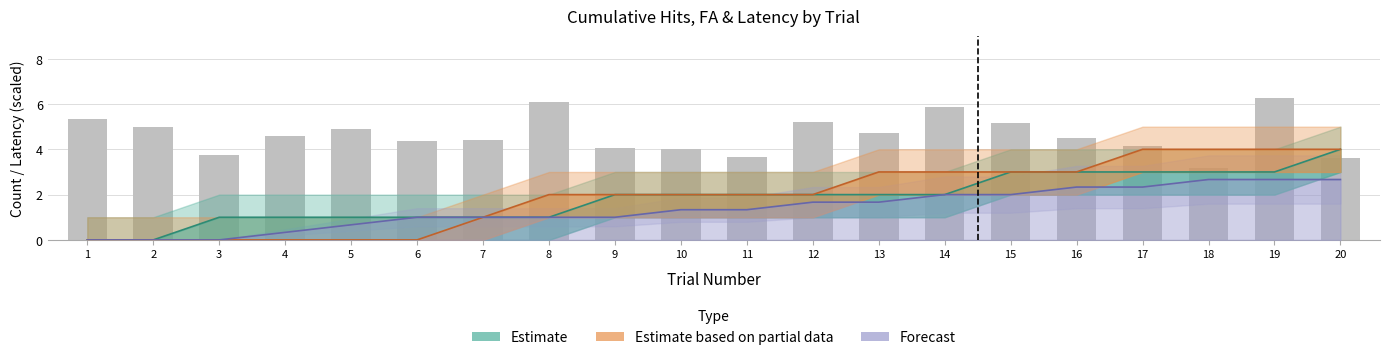

What is the difference between the values.TotalHits values at 2 and 19?

3.0